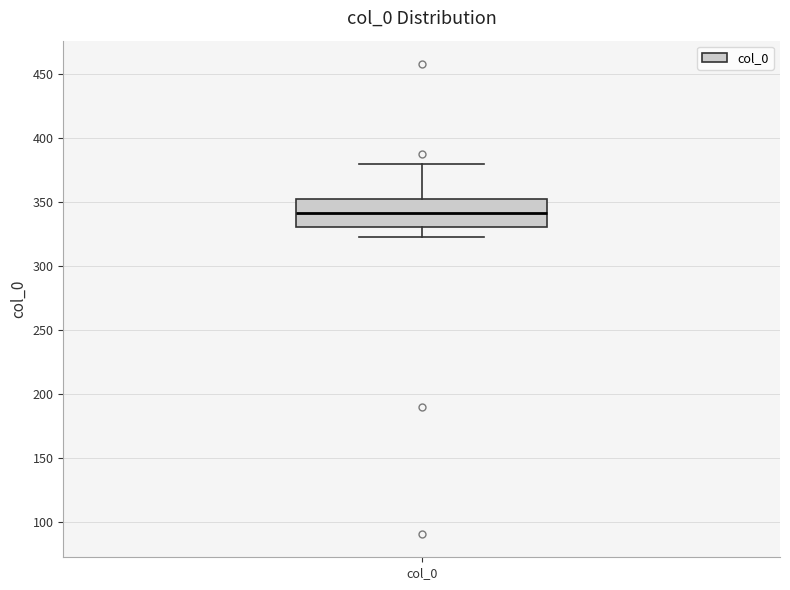

Transcribe this box plot: give where the median line is, the range the box spans, and where the two whiskers end, as read against the y-axis. The values are not printed on the chart, so give them approximately, as read against the axis.

median 340, box 330 to 355, whiskers 325 to 380